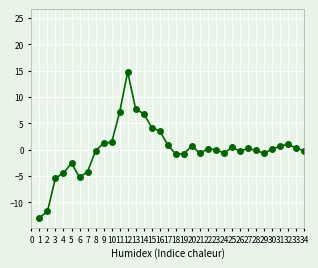

At which category is the sum across all series the highest?

12